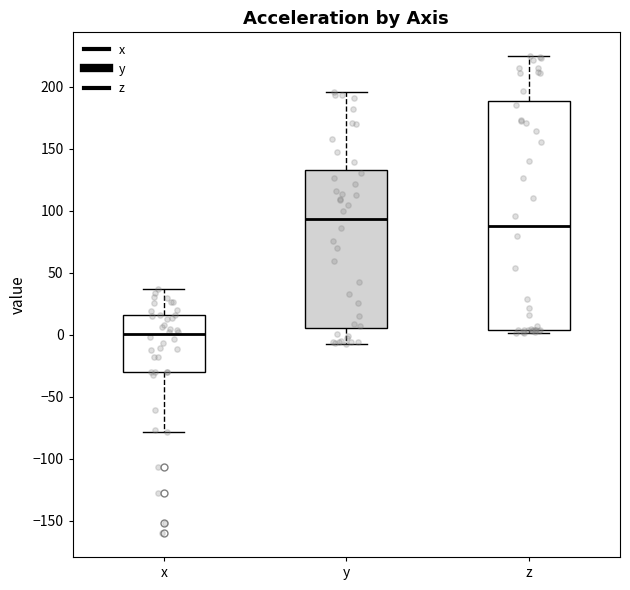

Reading left to right, read every box against the y-axis: the position of its median line, the range the box covers, and the ends of its whiskers. The values are not printed on the chart, so give them approximately, as read against the axis.

x: median 0, box -30 to 15, whiskers -80 to 35
y: median 95, box 5 to 135, whiskers -5 to 195
z: median 90, box 5 to 190, whiskers 0 to 225